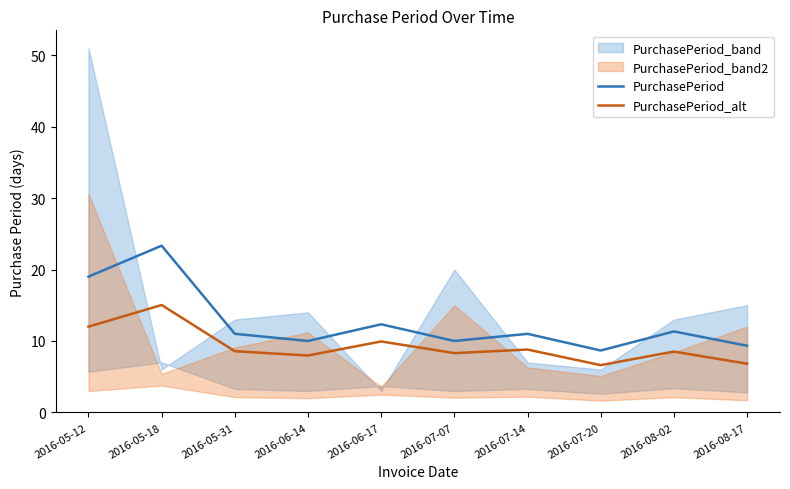

What value does the PurchasePeriod_alt series have at 2016-08-02?

8.5